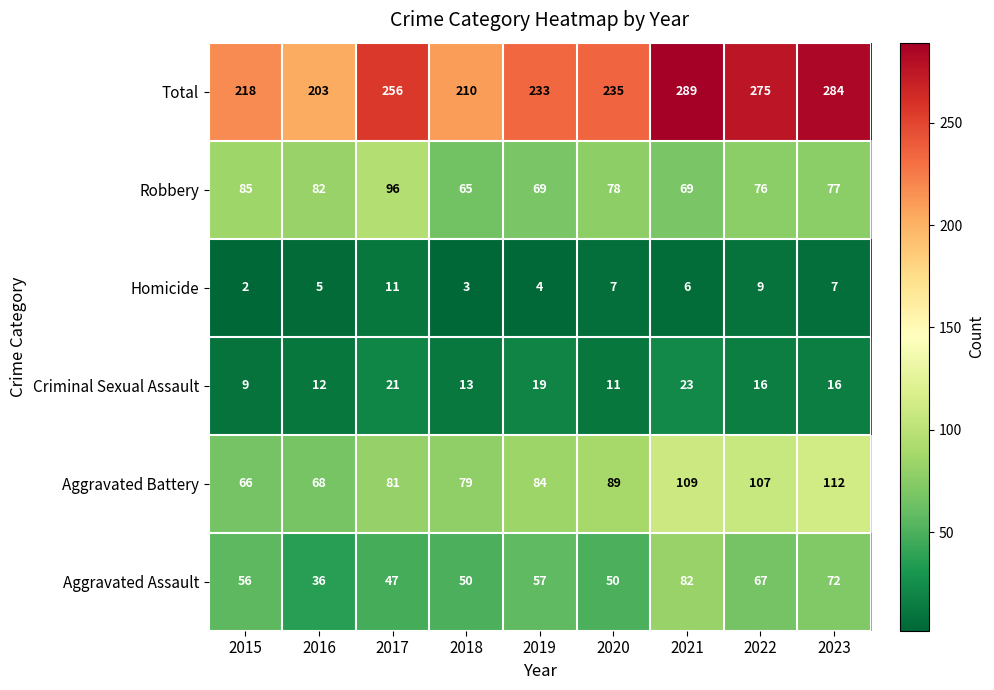

What is the minimum value shown in the chart?

2